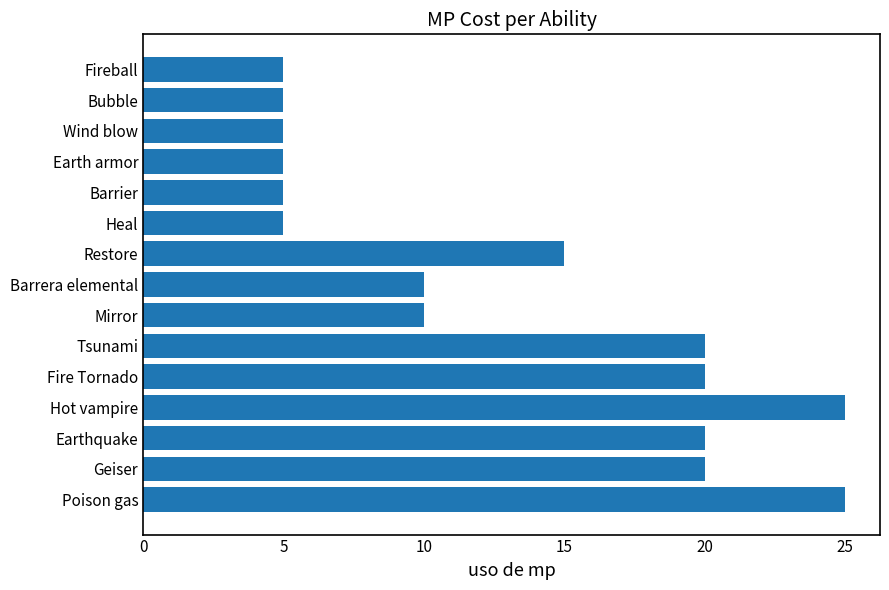

Which has a higher value, Mirror or Earth armor?

Mirror